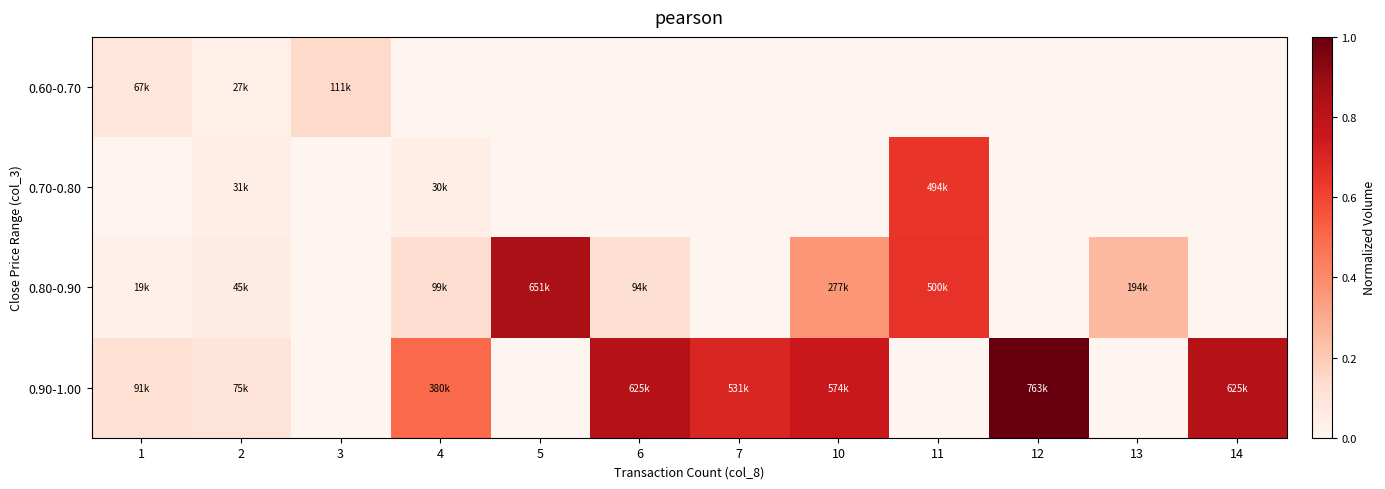

Rank the series at 11 from highest to lowest value.

0.80-0.90, 0.70-0.80, 0.60-0.70, 0.90-1.00